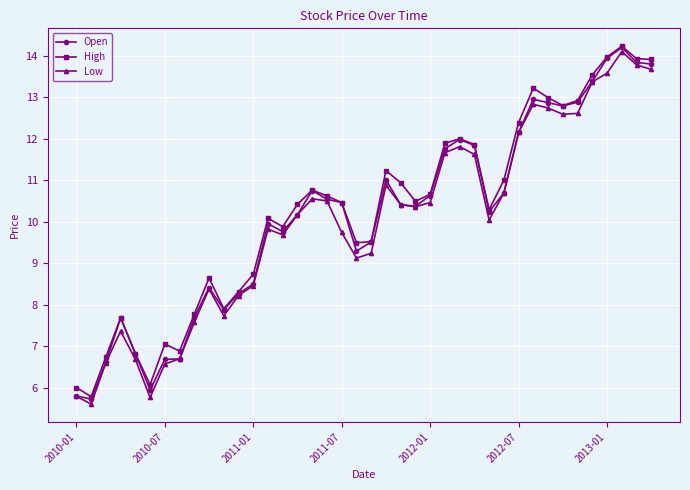

What is the value of the Low point at the 37th from the left?

13.6